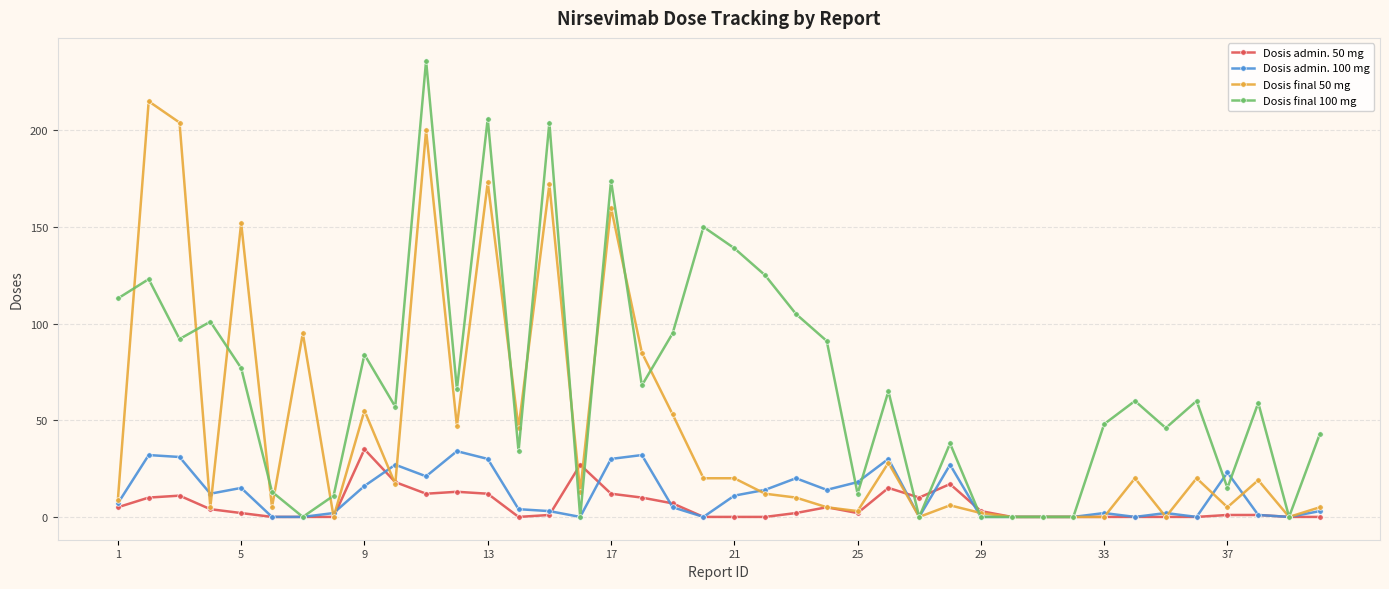

Which series has the largest range (max minus min)?

Dosis final 100 mg